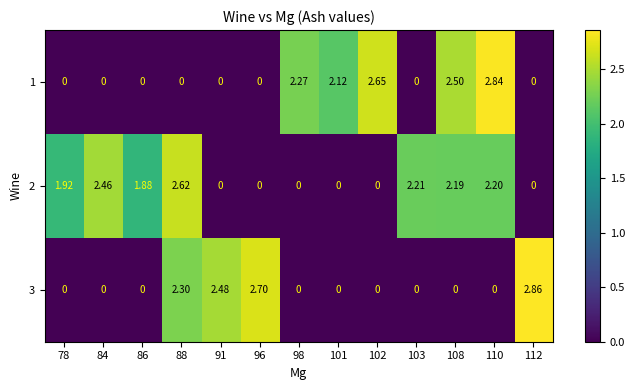

Between 86 and 78, which is larger?

86